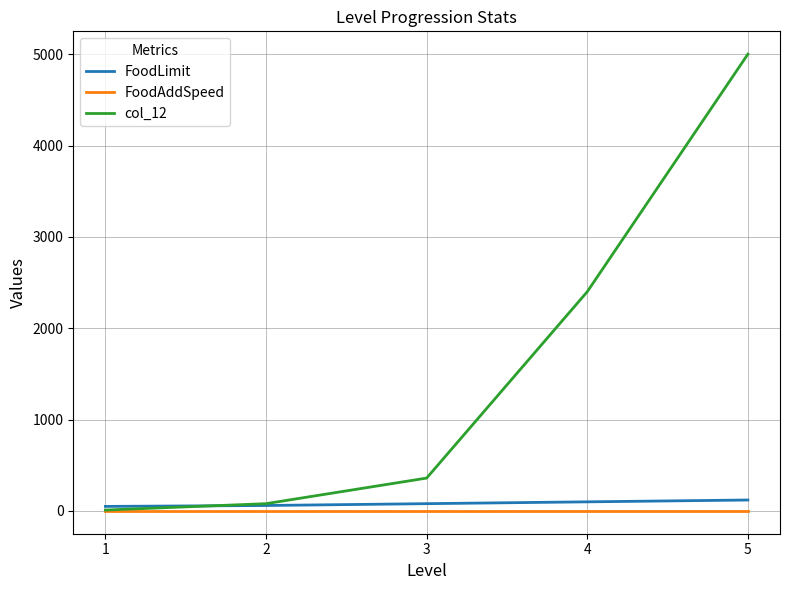

Which series has the largest range (max minus min)?

col_12